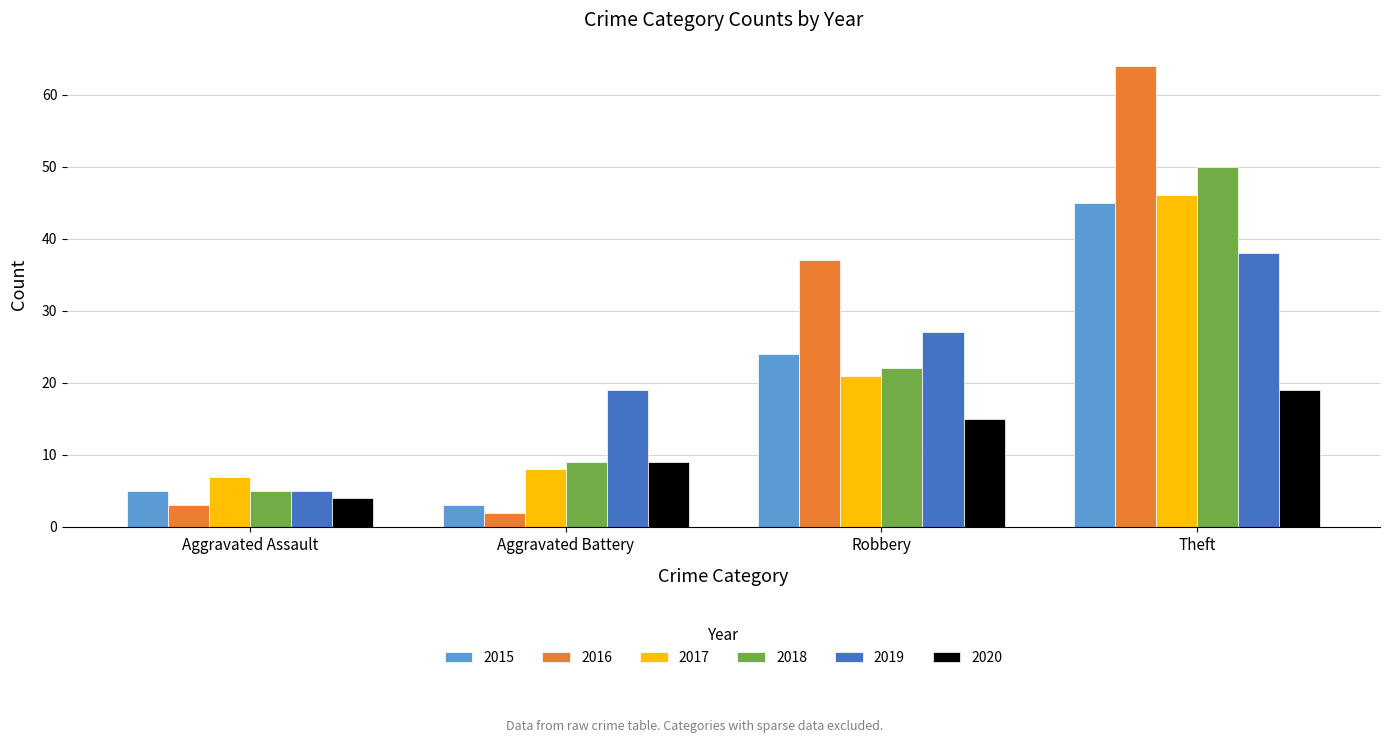

What is the greatest value displayed?

64